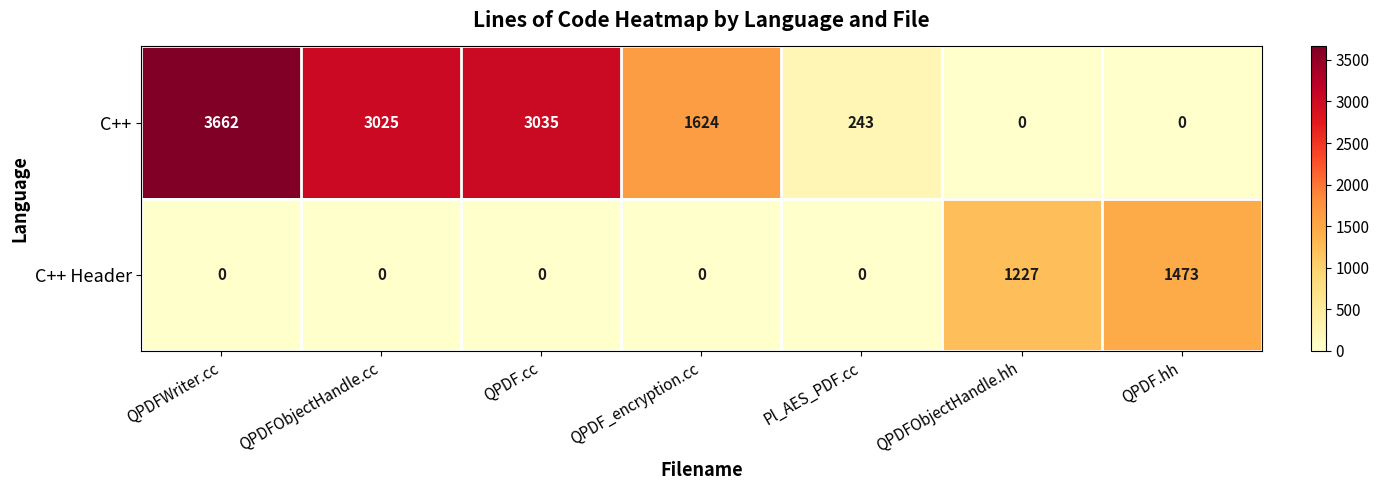

Where is C++ Header nearest to the value 736?

QPDFObjectHandle.hh